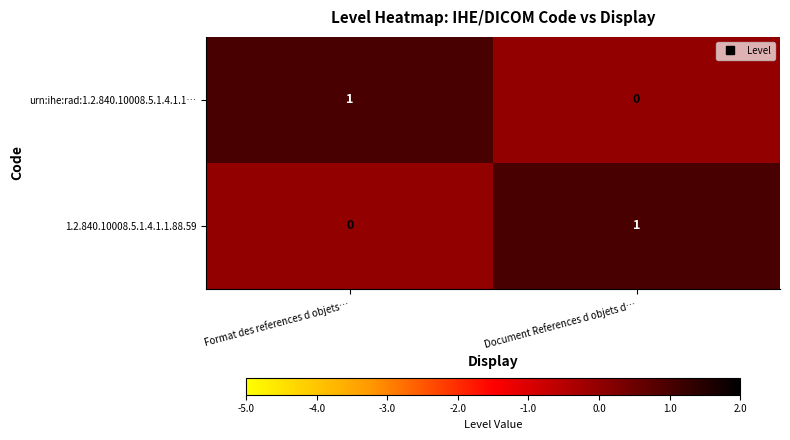

At which label does urn:ihe:rad:1.2.840.10008.5.1.4.1.1… reach its minimum?

Document References d objets d…